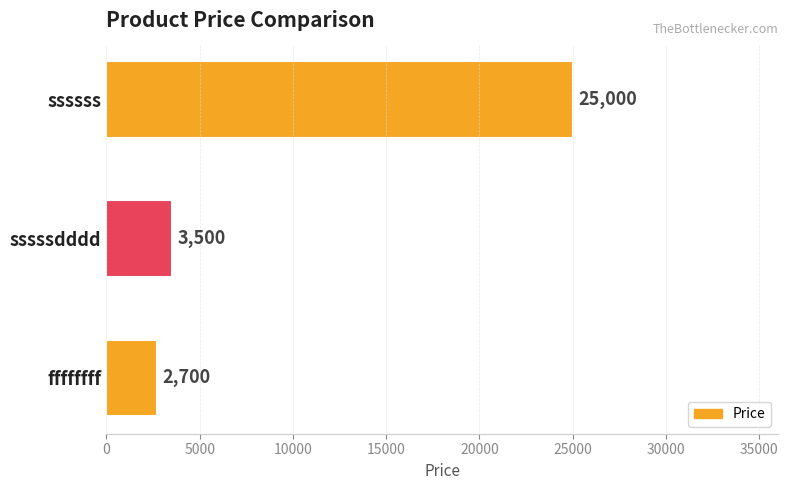

Is it true that the value at ssssss is 25000?

True